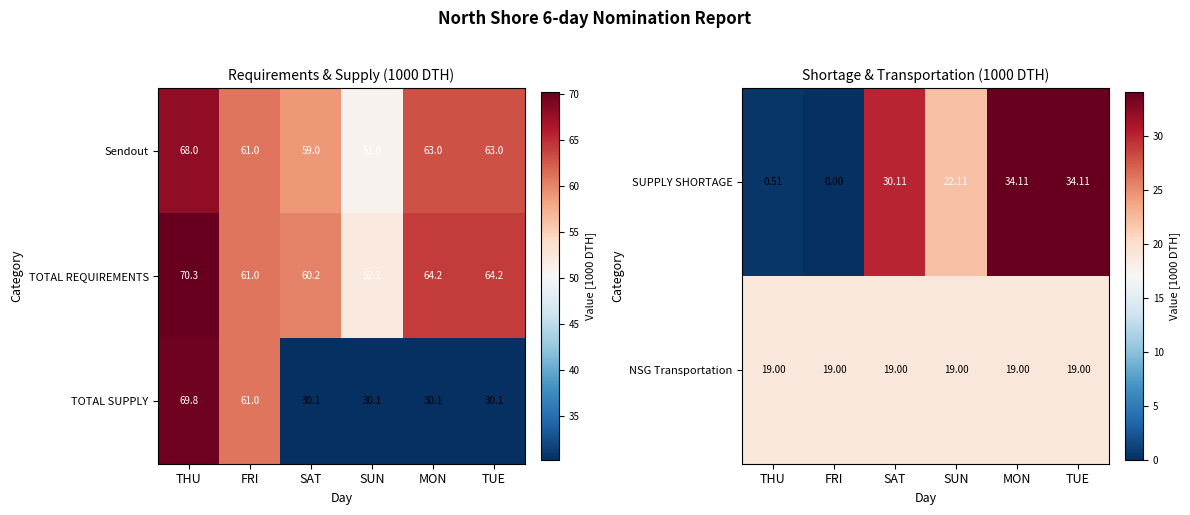

Count the number of data series in this chart.

3